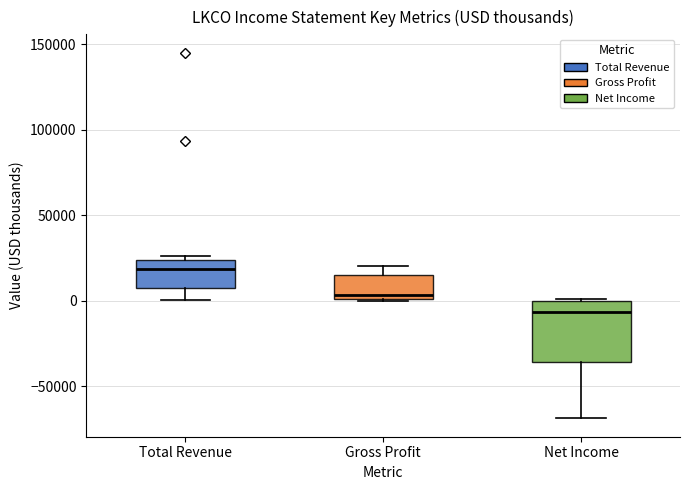

Where does the lower whisker of the box for Net Income end on the y-axis? The values are not printed on the chart, so give them approximately, as read against the axis.

-70000